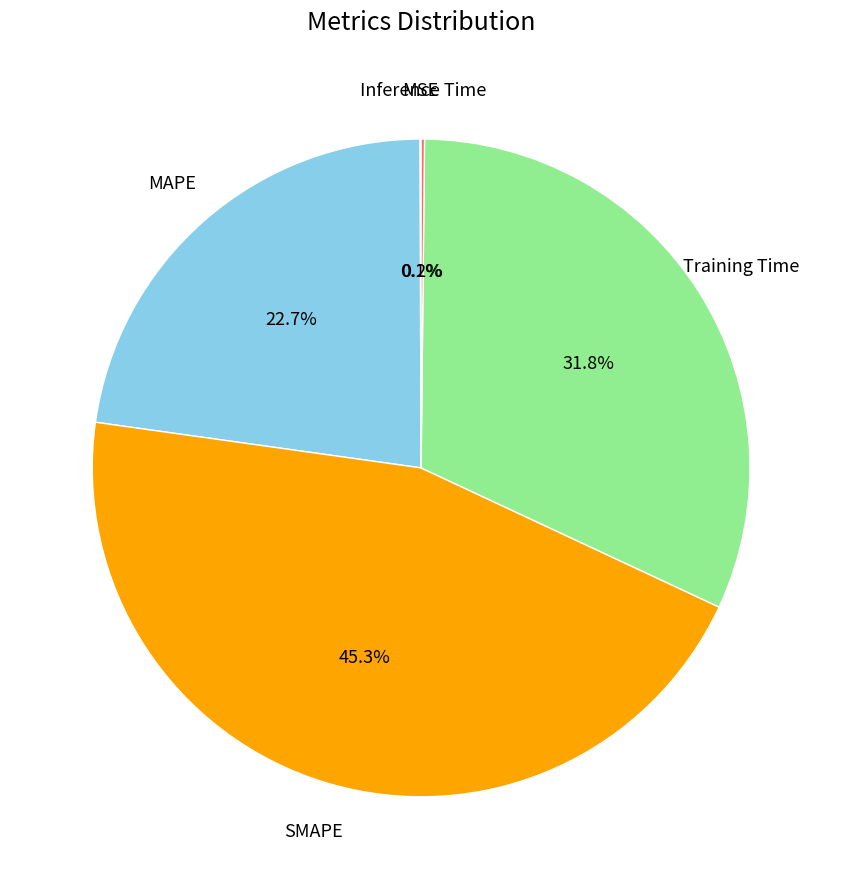

Is there any slice that represents more than half of the pie?

No